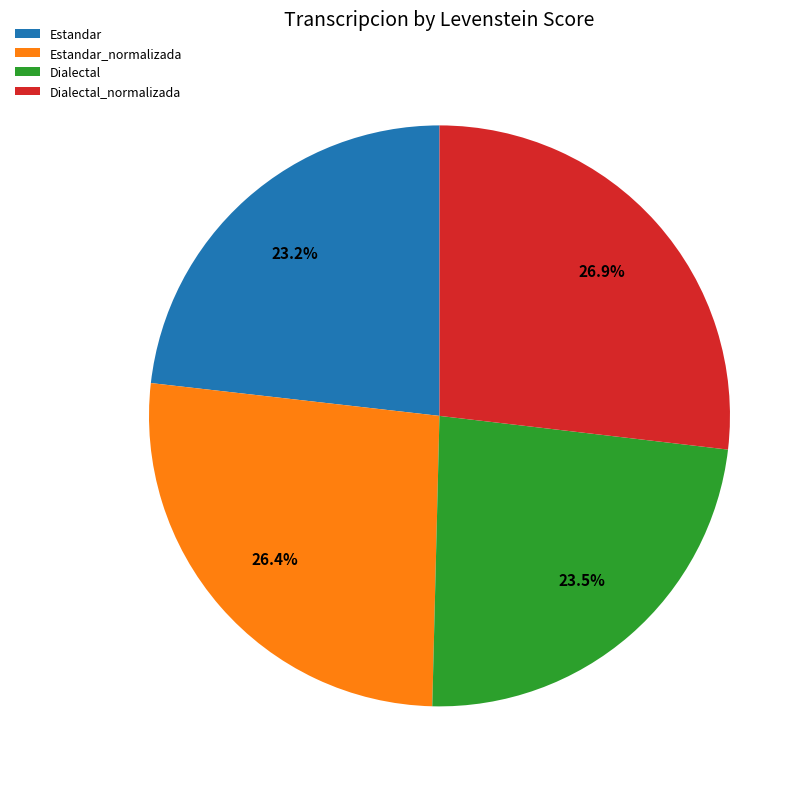

Approximately how many times larger is the value at Dialectal_normalizada compared to Dialectal?

1.1